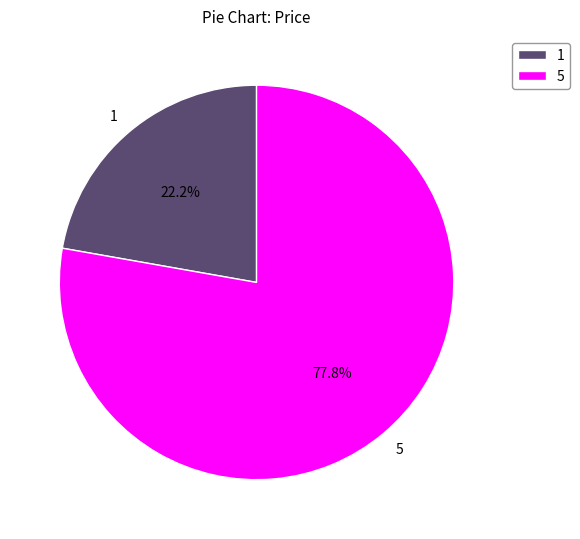

To the nearest percent, what percentage of the pie is 5?

78%